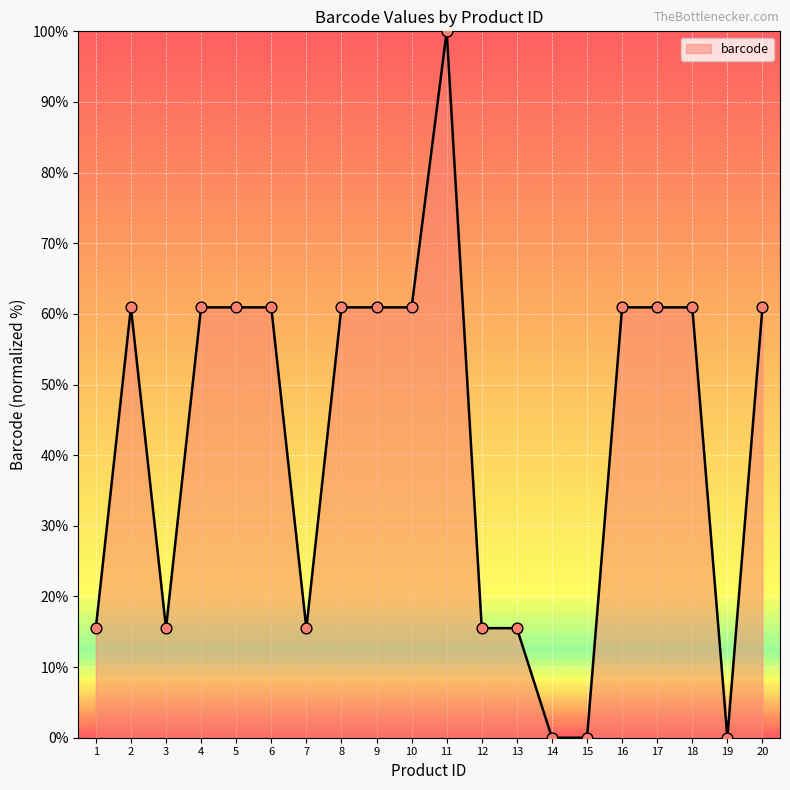

What is the change in value from 1 to 17?

+45.4